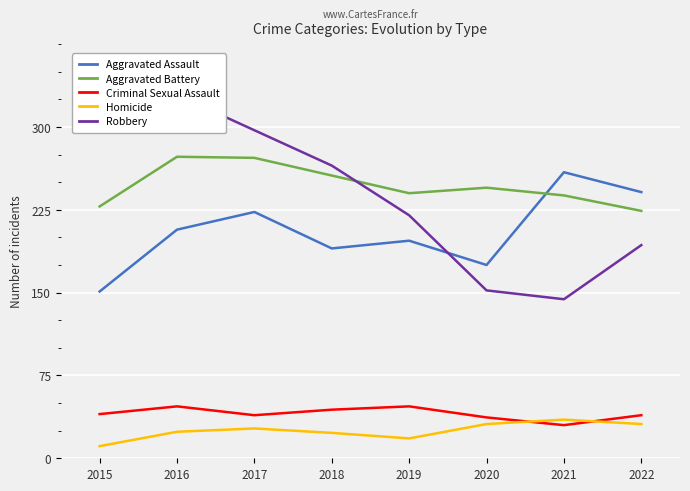

What are all the series names shown in the legend?

Aggravated Assault, Aggravated Battery, Criminal Sexual Assault, Homicide, Robbery